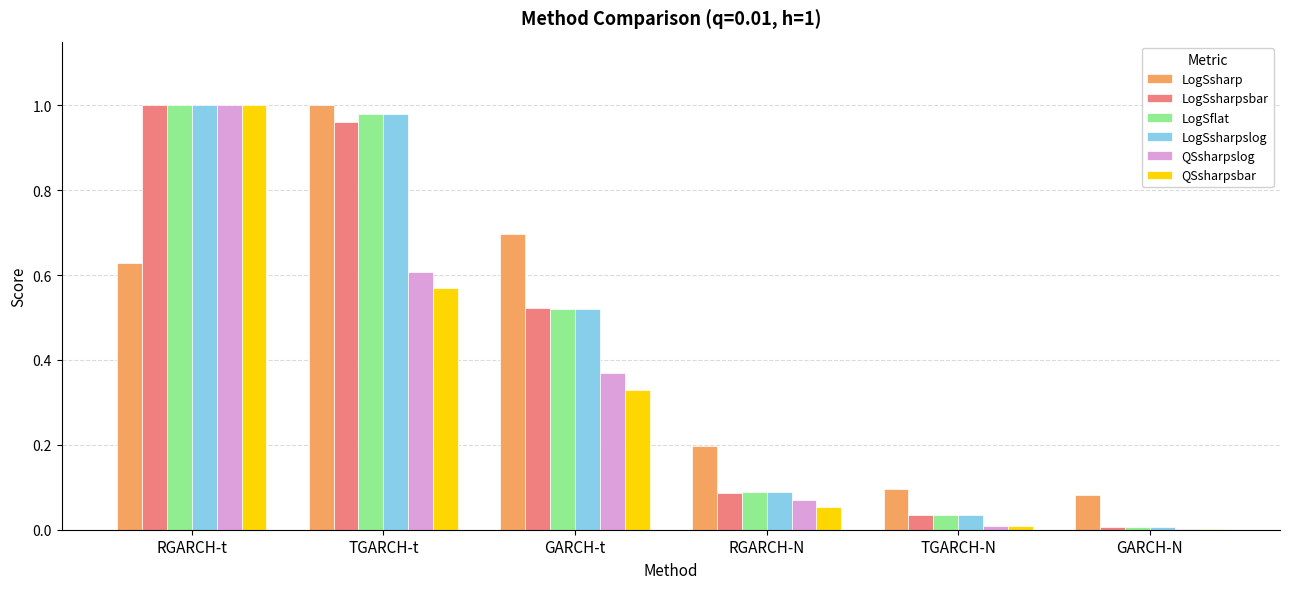

Which series changed the most between GARCH-t and TGARCH-N?

LogSsharp